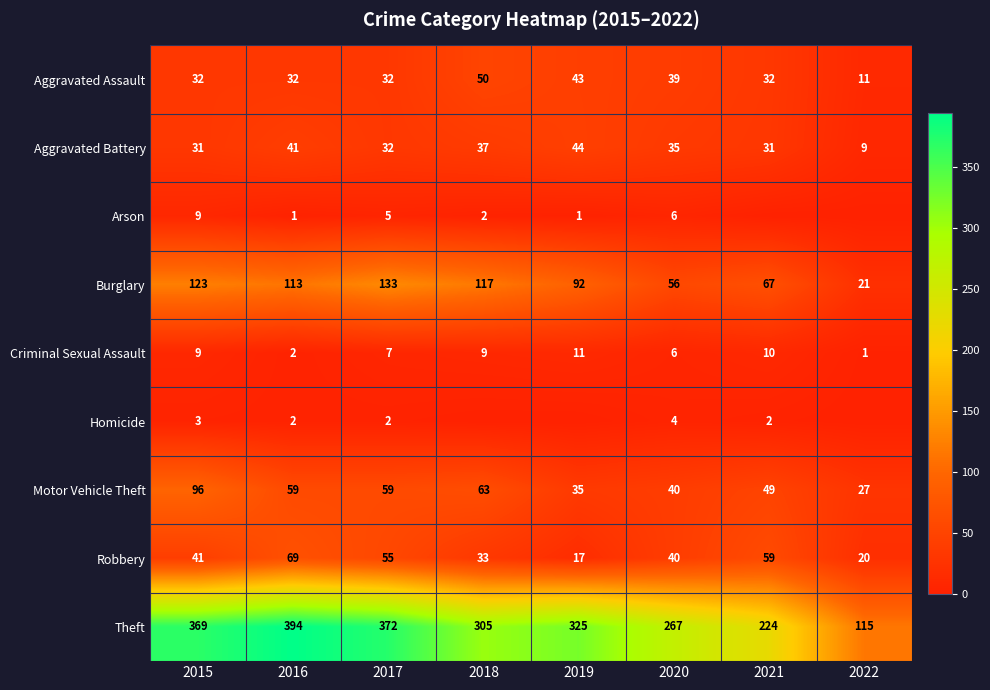

What is the difference between the maximum and minimum values in the Robbery series?

52